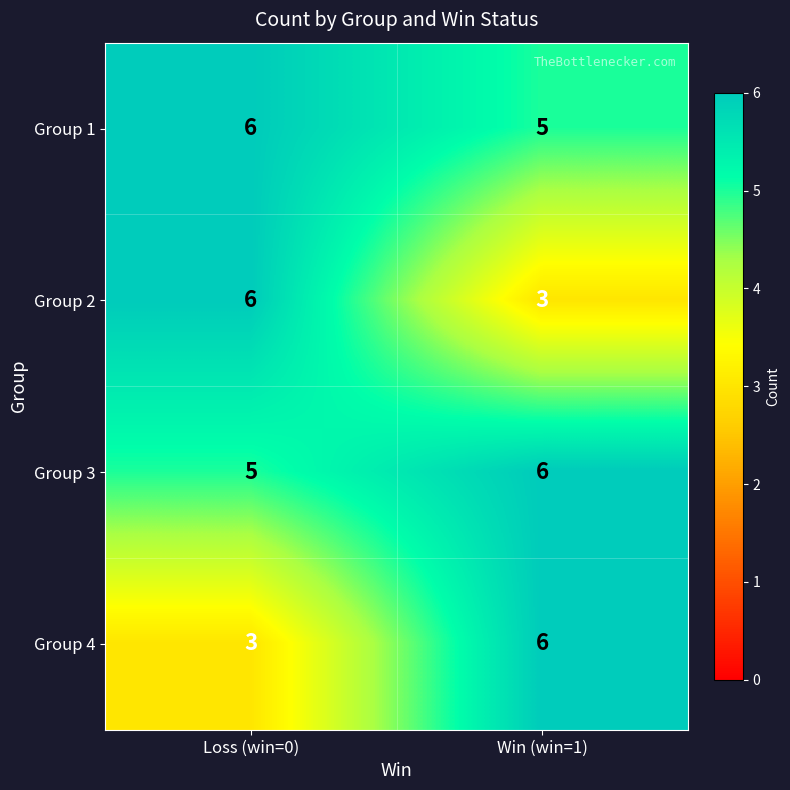

What is the sum of the Group 2 values at Win (win=1) and Loss (win=0)?

9